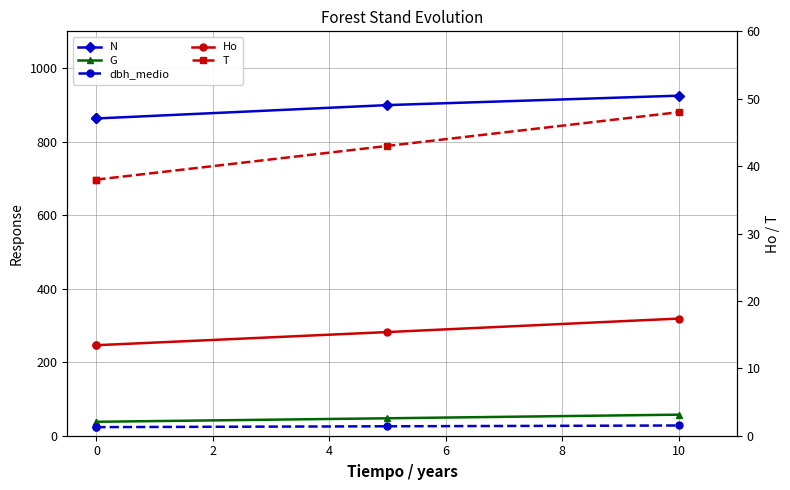

What is the difference between the second highest and second lowest values in the G series?

9.5